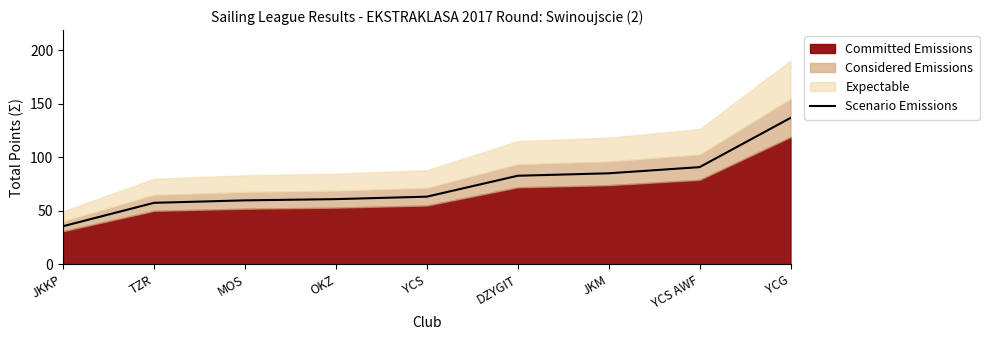

True or false: the data shows 87.7 at YCS.

False